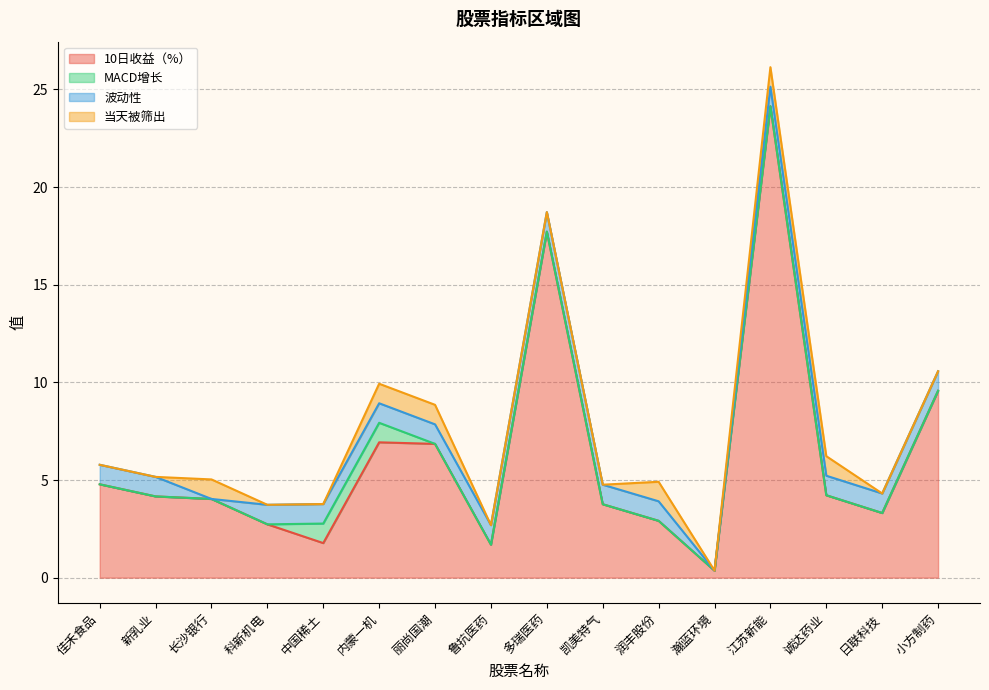

What are all the series names shown in the legend?

10日收益（%）, MACD增长, 波动性, 当天被筛出